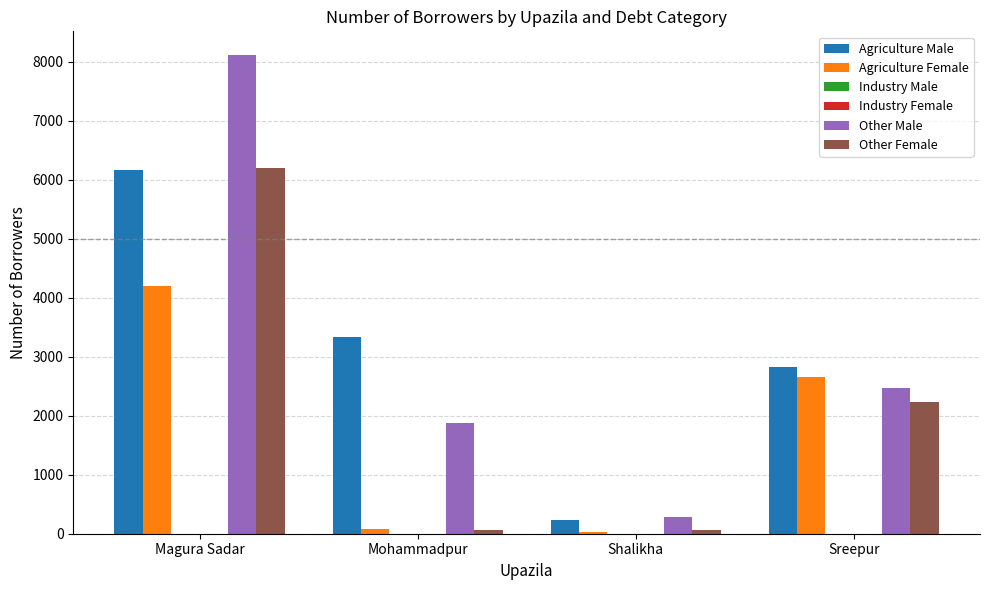

Reading right to left, transcribe all the data shown in this chart.

Agriculture Male: Sreepur=2822	Shalikha=230	Mohammadpur=3335	Magura Sadar=6170
Agriculture Female: Sreepur=2660	Shalikha=26	Mohammadpur=79	Magura Sadar=4201
Industry Male: Sreepur=0	Shalikha=0	Mohammadpur=0	Magura Sadar=0
Industry Female: Sreepur=0	Shalikha=0	Mohammadpur=0	Magura Sadar=0
Other Male: Sreepur=2464	Shalikha=283	Mohammadpur=1871	Magura Sadar=8109
Other Female: Sreepur=2228	Shalikha=66	Mohammadpur=63	Magura Sadar=6205